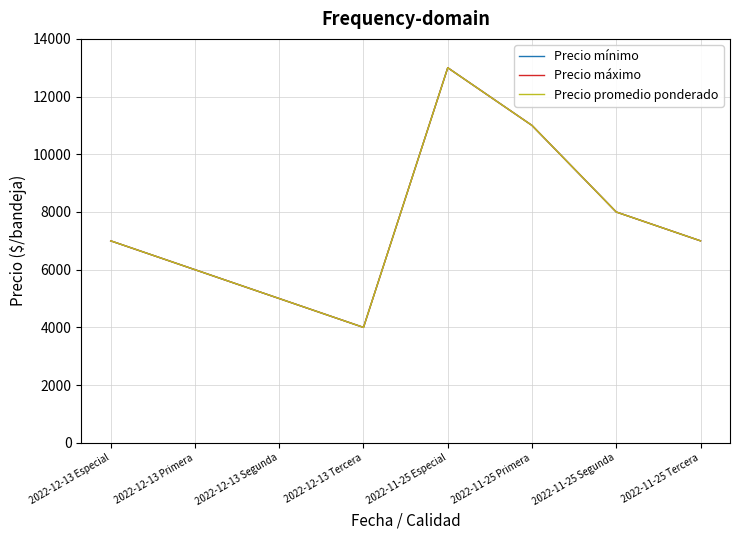

Does the chart have visible grid lines?

Yes